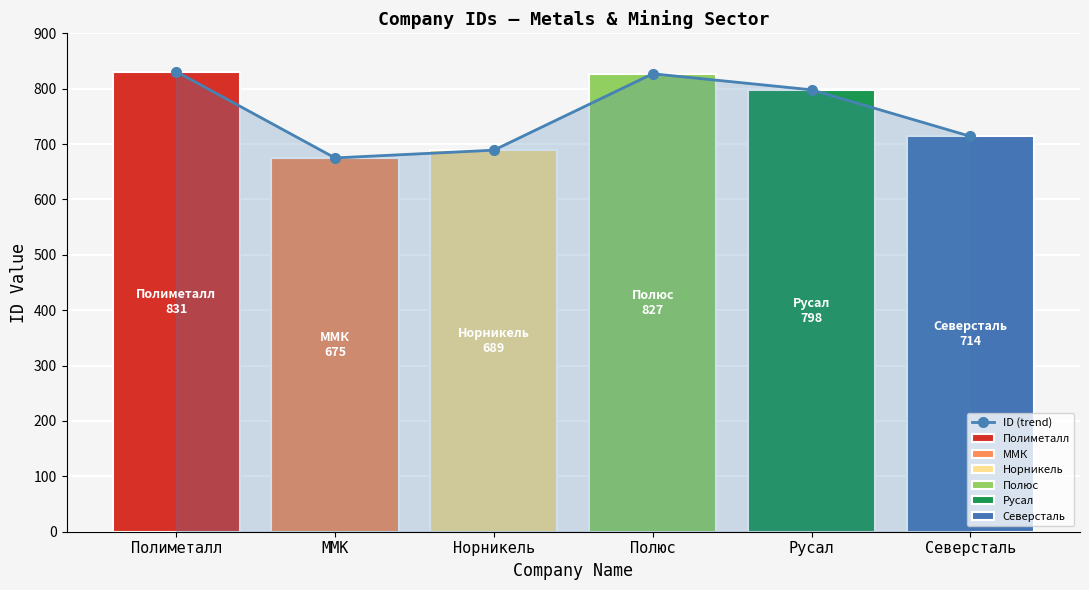

What is the label of the 2nd bar from the left?

ММК